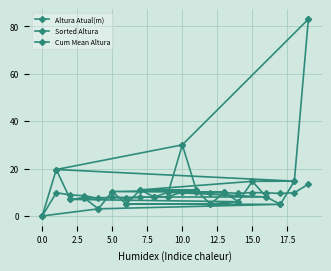

What is the sum of the Cum Mean Altura values at 0.0 and 10?

19.9